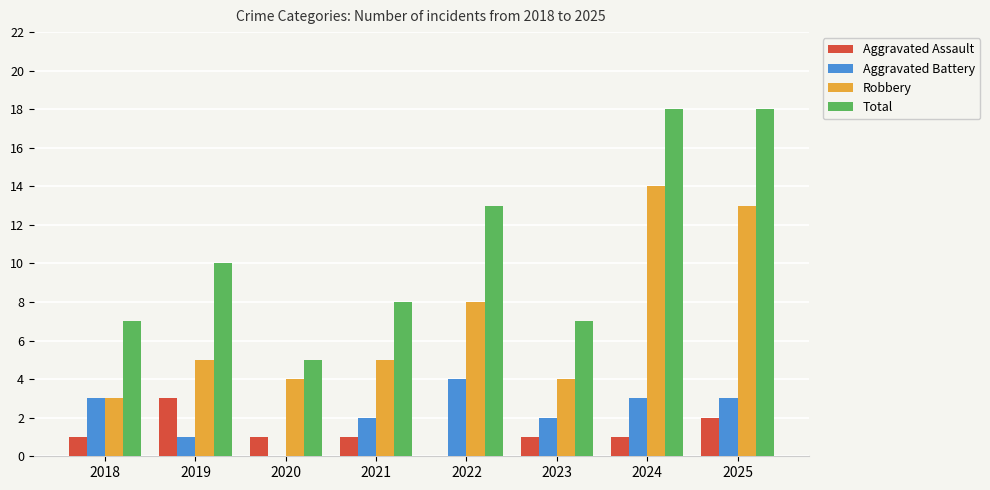

The value of Aggravated Assault at 2020 is 2. True or false?

False